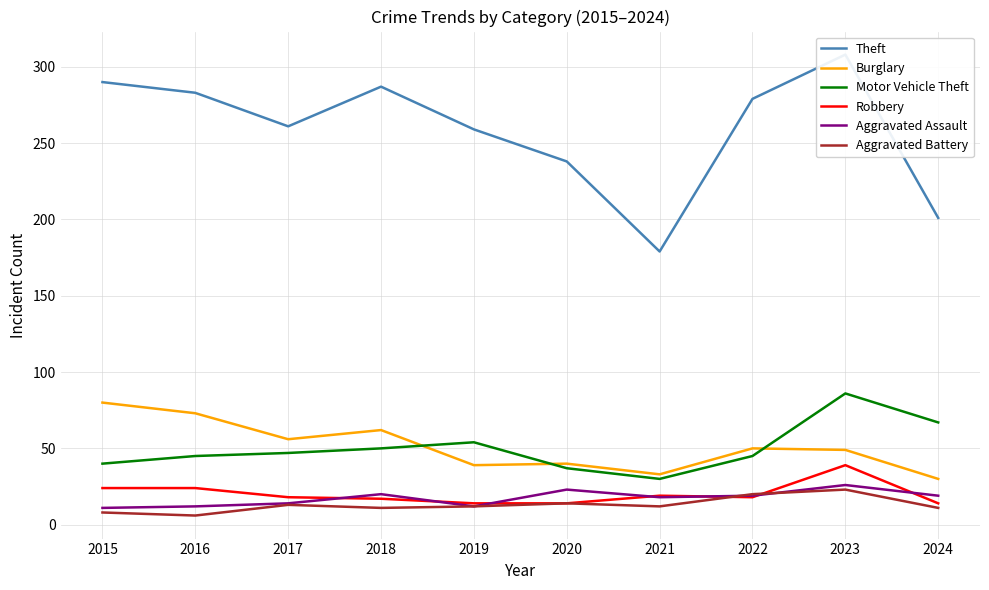

Where is the first local maximum for Aggravated Assault?

2018